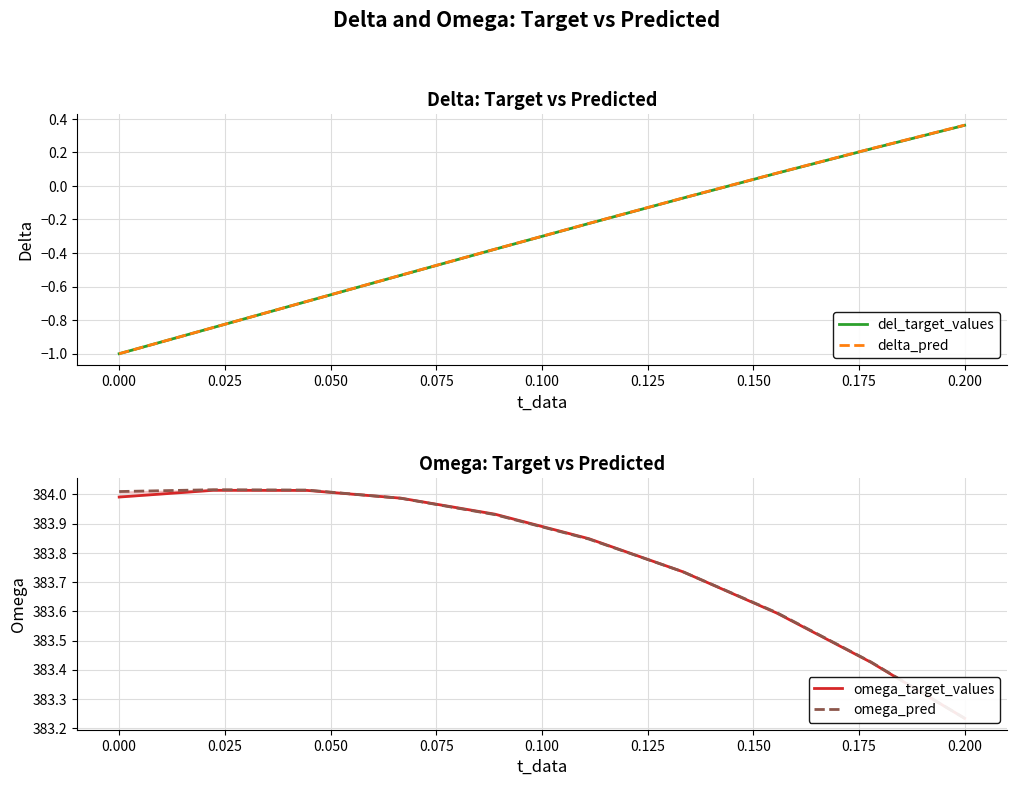

Which series has the widest spread of values?

delta_pred